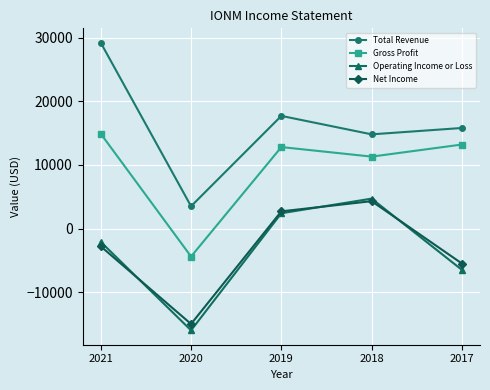

What is the lowest value of the Net Income series?

-15000